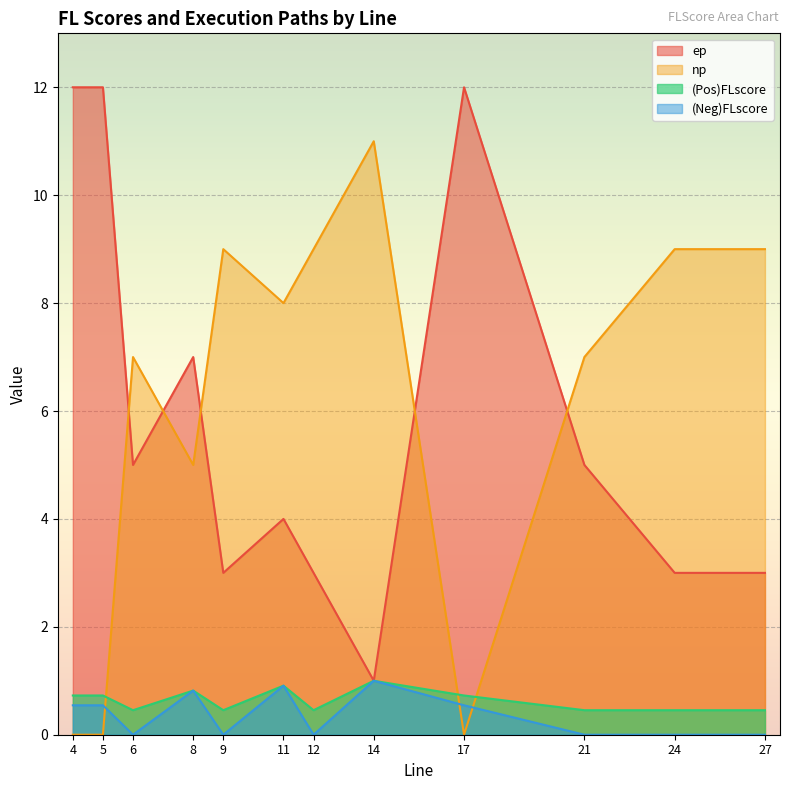

True or false: (Pos)FLscore has a value of 0.8 at 9.

False